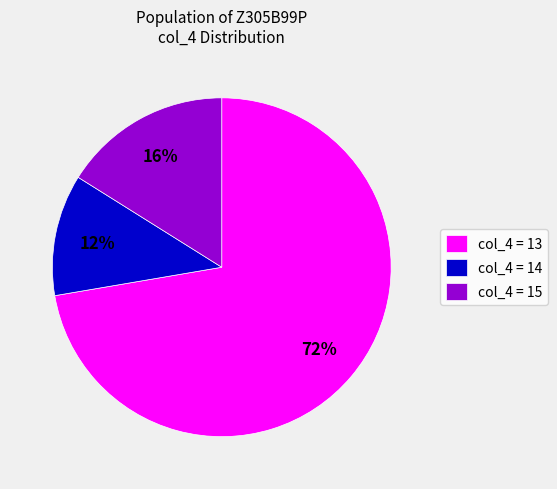

To the nearest percent, what is the combined percentage of col_4 = 13 and col_4 = 14?

84%